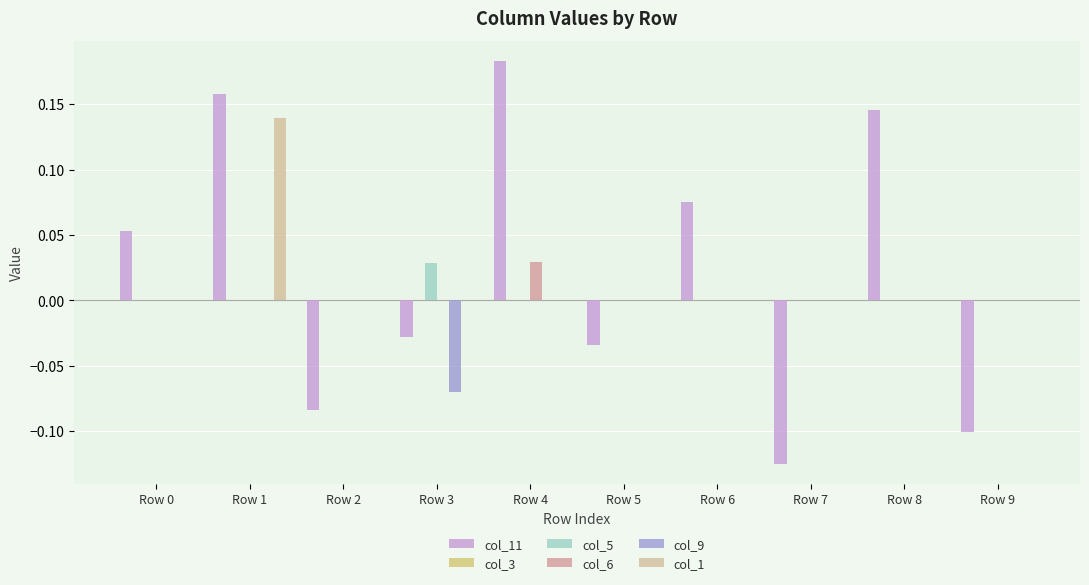

What is the difference between the second highest and second lowest values in the col_11 series?

0.3